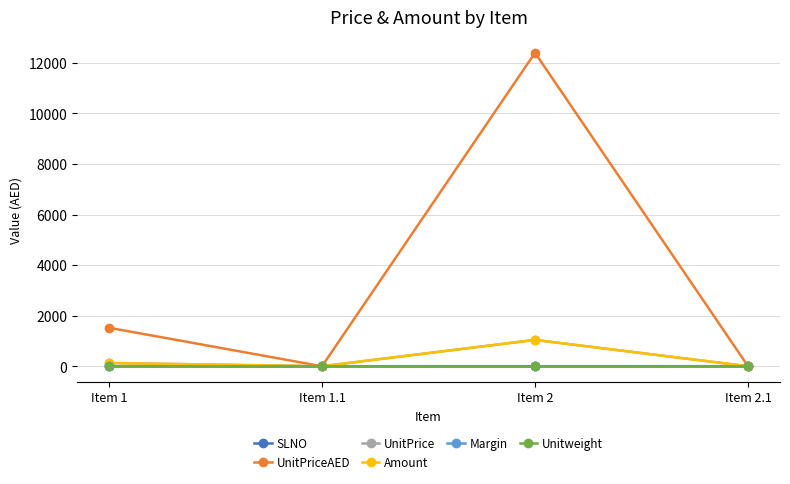

Does the chart have visible grid lines?

Yes